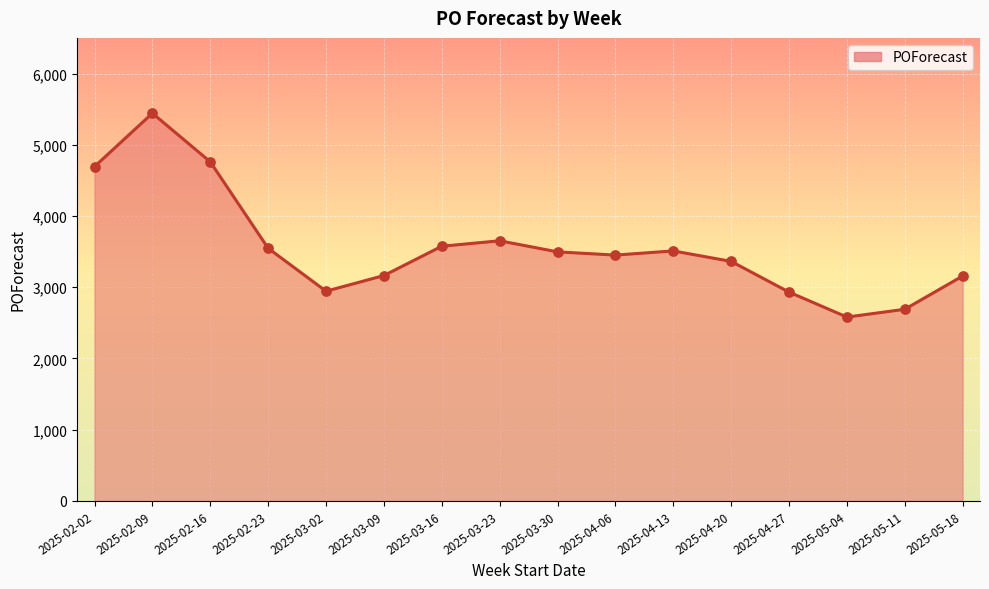

What is the ratio of the value at 2025-02-02 to the value at 2025-03-23?

1.3